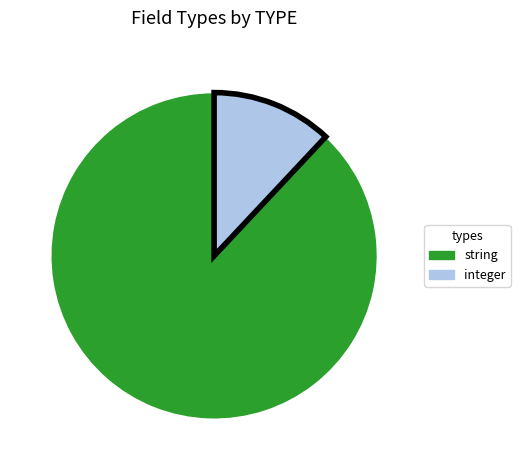

Which slice is the smallest?

integer